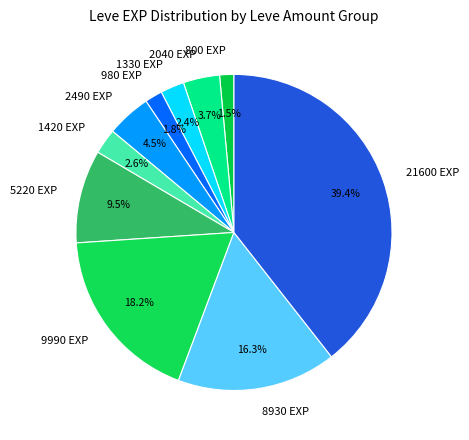

Between 5220 EXP and 1420 EXP, which is larger?

5220 EXP